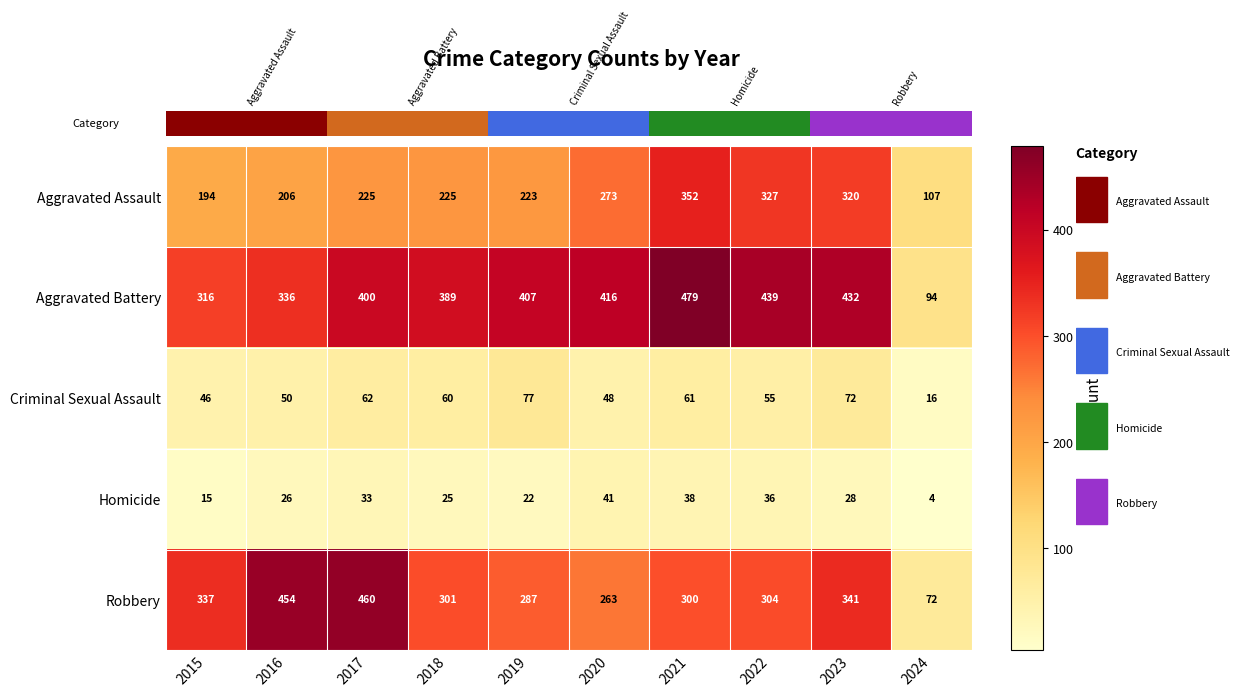

Which category has the lowest value across all series?

2024